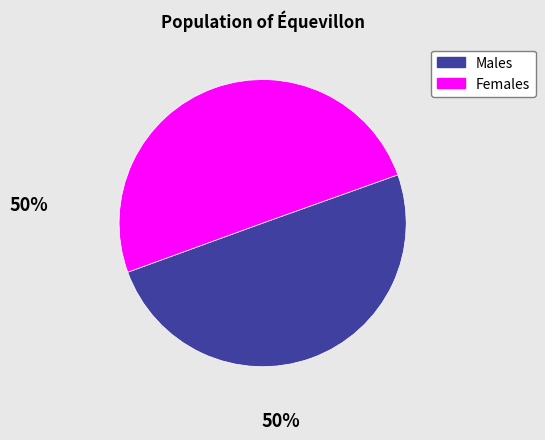

What is the ratio of the value at Males to the value at Females?

1.0